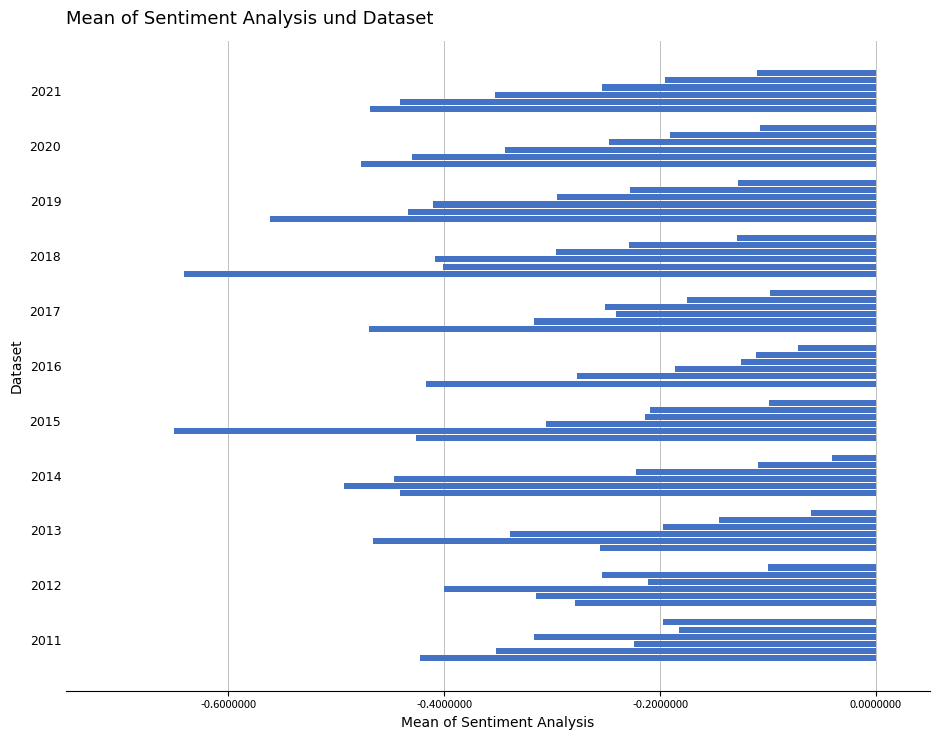

Count the number of data series in this chart.

6